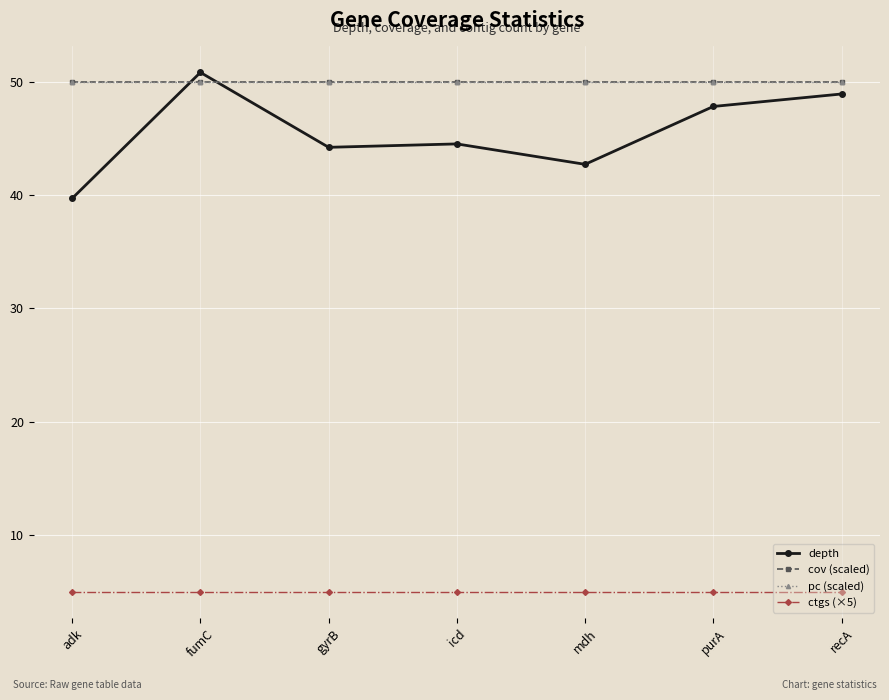

The depth series shows 63.3 at icd. True or false?

False